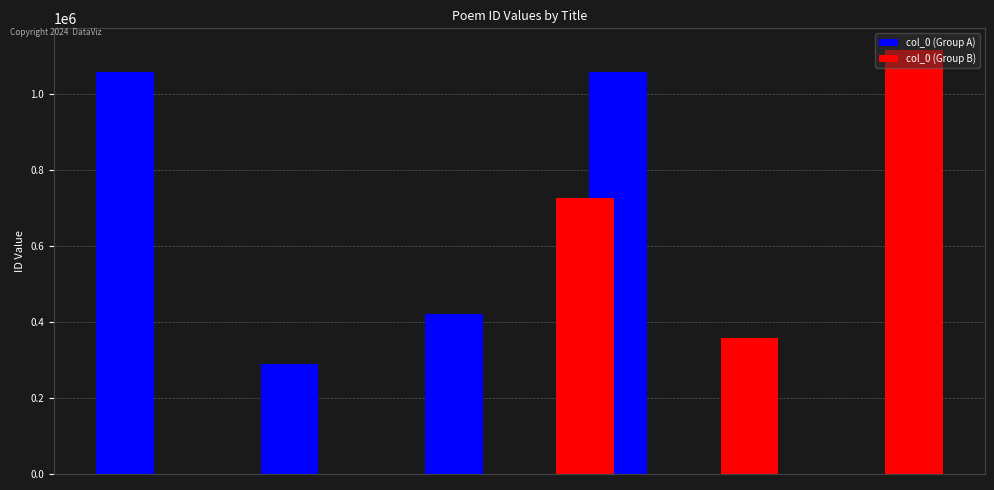

List the labels in order of value, smallest first.

福王由榔·清兵已渡江, 仙翁山下遇王由正用驿壁二诗之韵见意, 咏史一百三十首 其一○九 福王由榔, 梦友人王由赋别诗, 仙翁山下遇王由正用驿壁二诗之韵见意 其一, 仙翁山下遇王由正用驿壁二诗之韵见意 其二, 仙翁山下遇王由正用驿壁二诗之韵见意